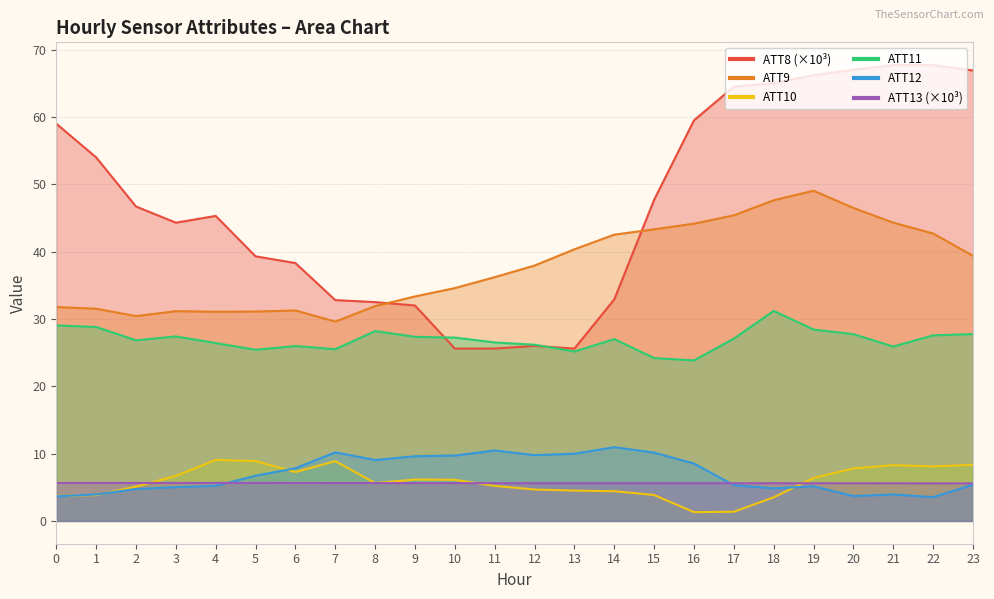

What is the total value across all series at 7?

112.6